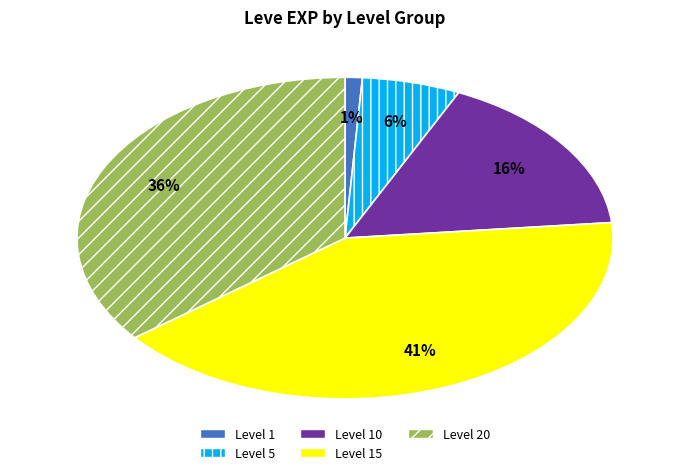

Which has a higher value, Level 15 or Level 5?

Level 15